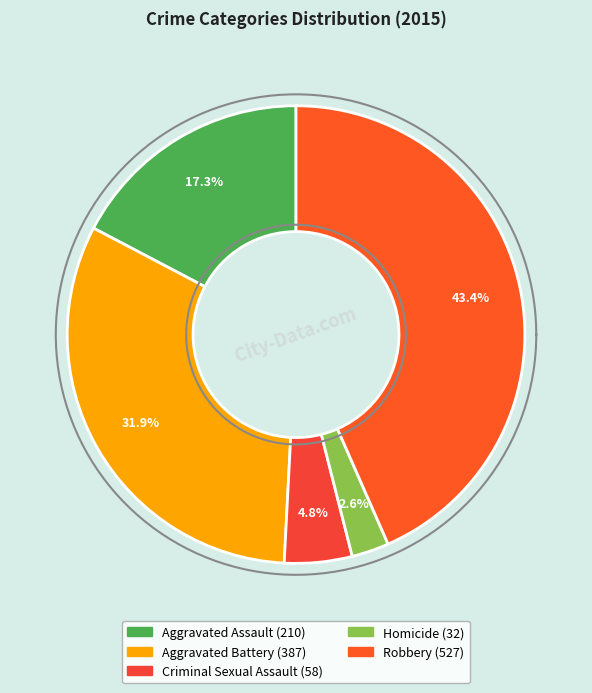

Which slice is the largest?

Robbery